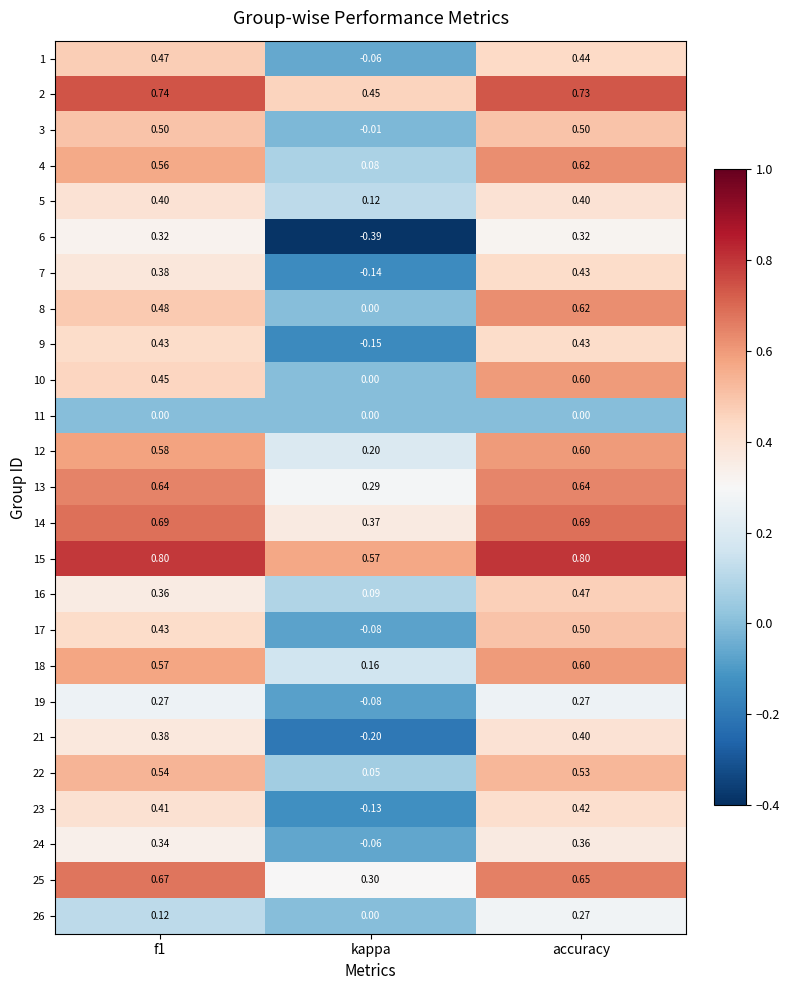

Which series has the widest spread of values?

6